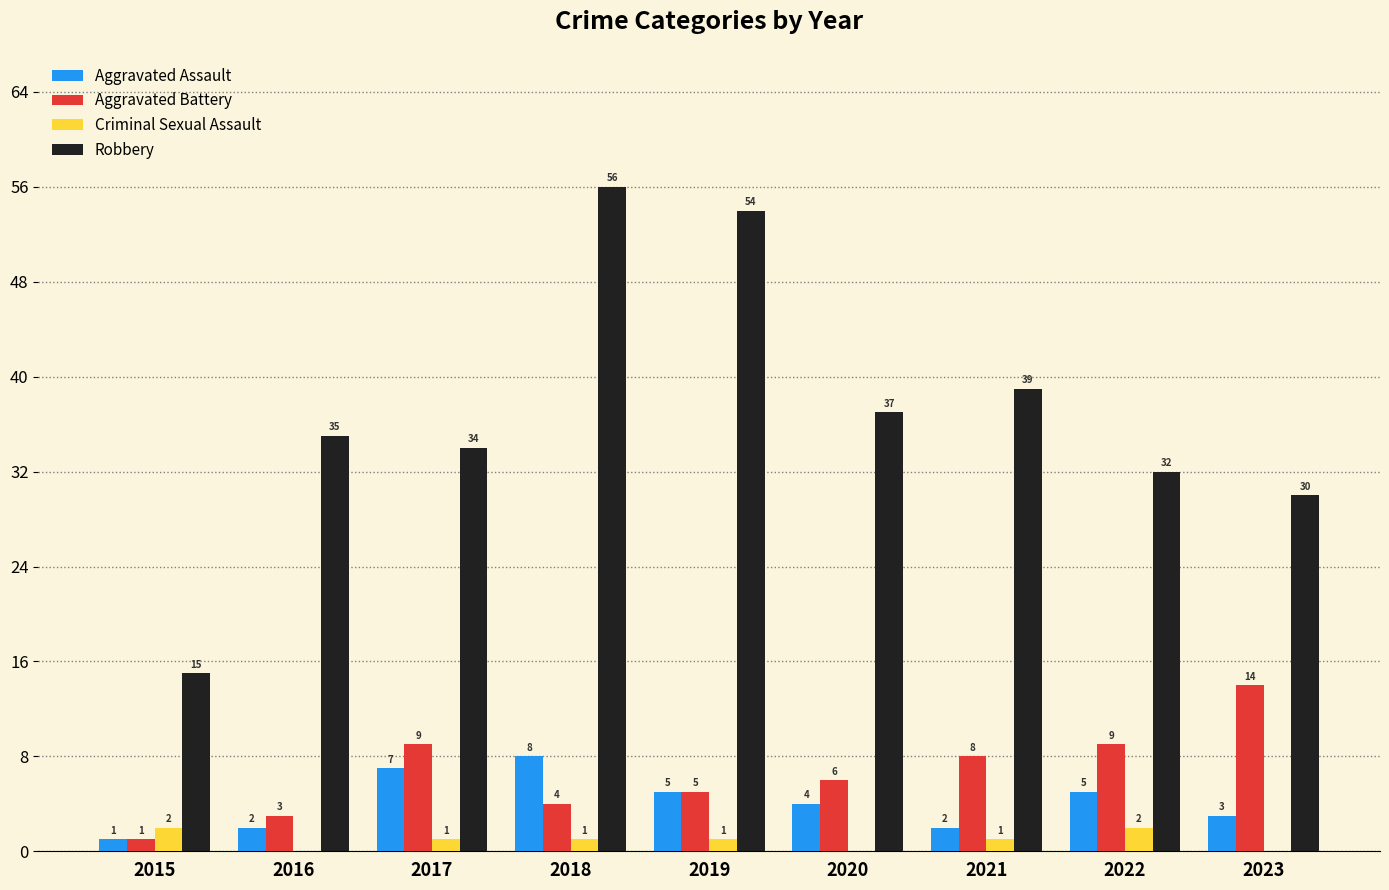

What is the greatest value displayed?

56